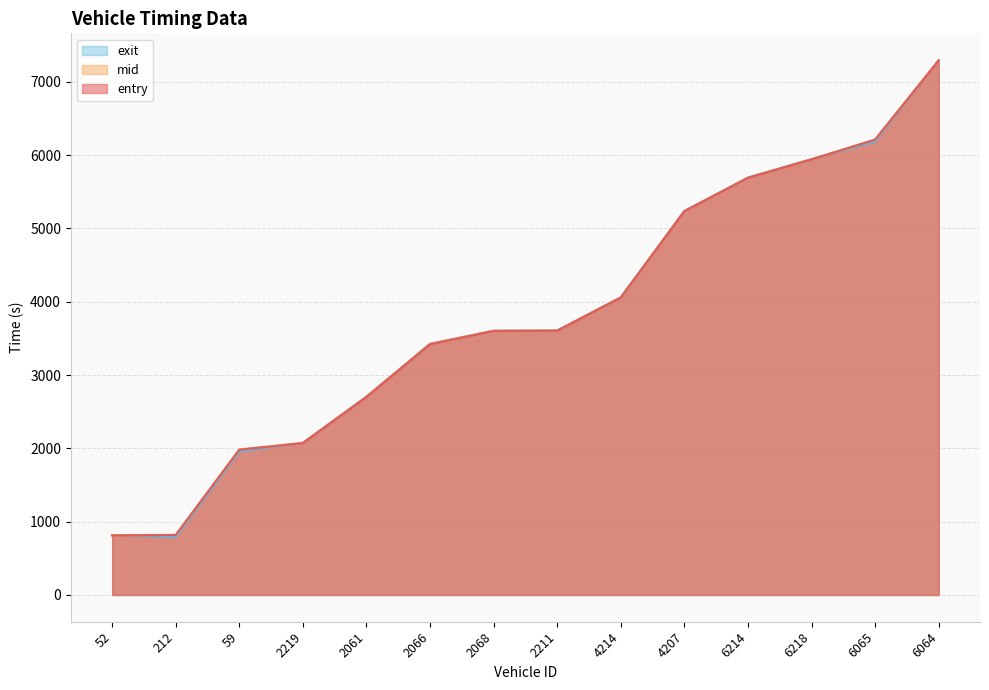

True or false: entry has more than 0 interior local peaks.

False